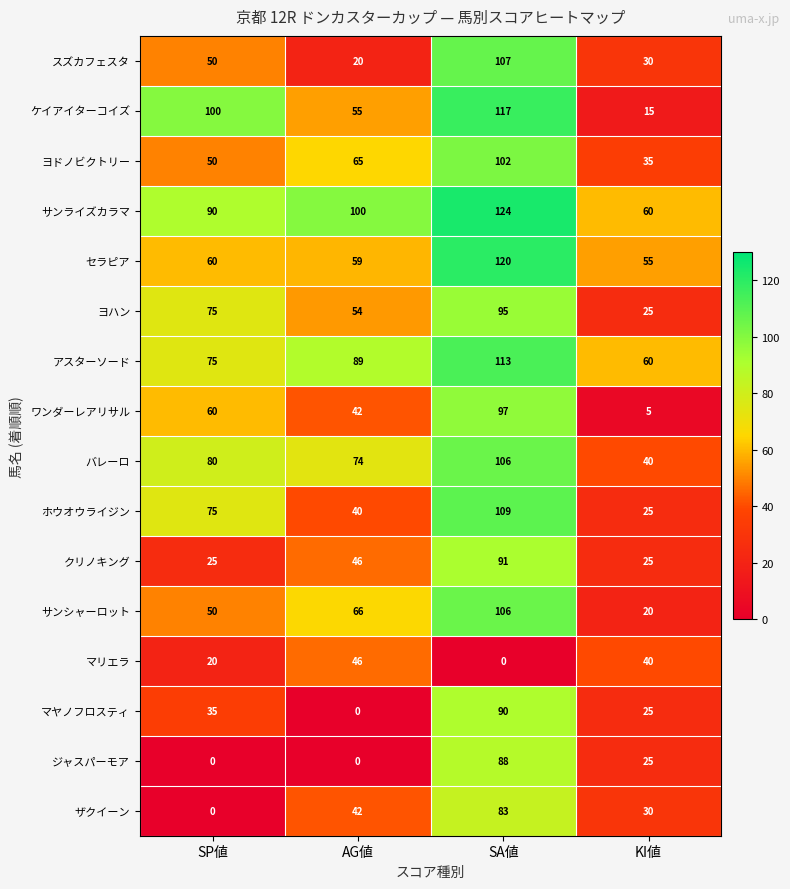

How many マリエラ values are between 20 and 46?

3